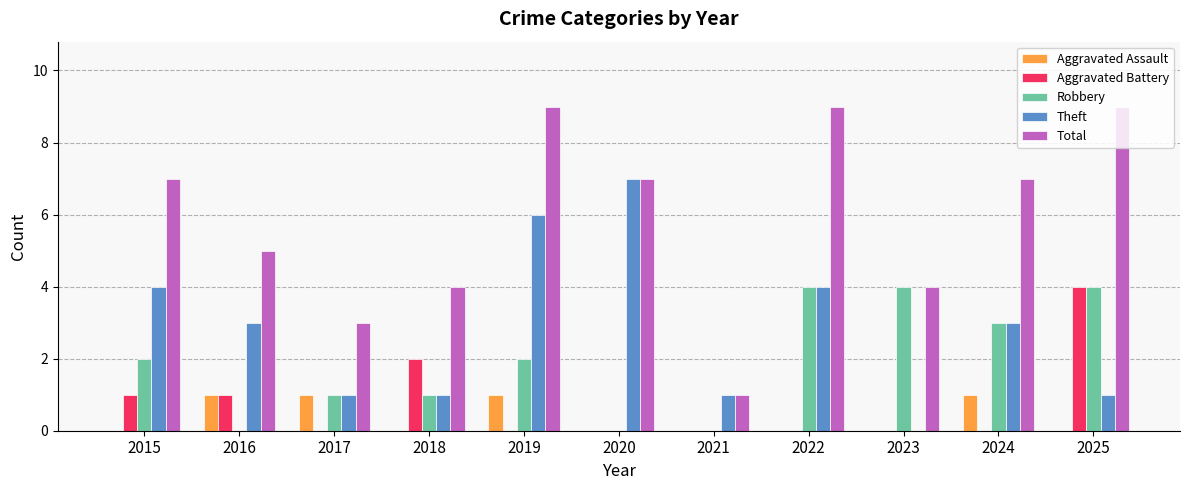

Count the number of categories in the chart.

11